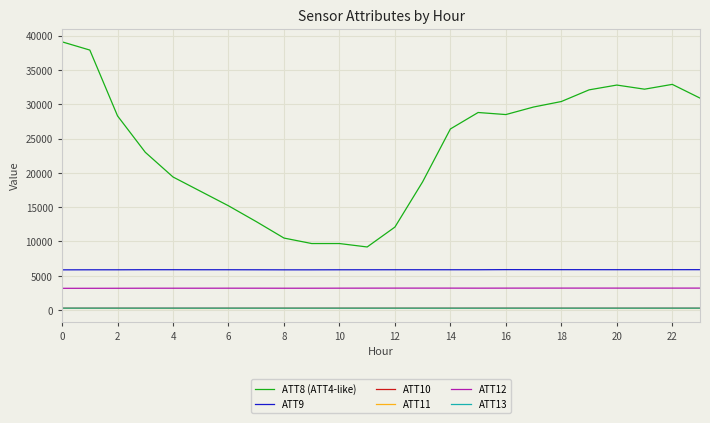

What is the sum of all ATT13 values?

6761.4